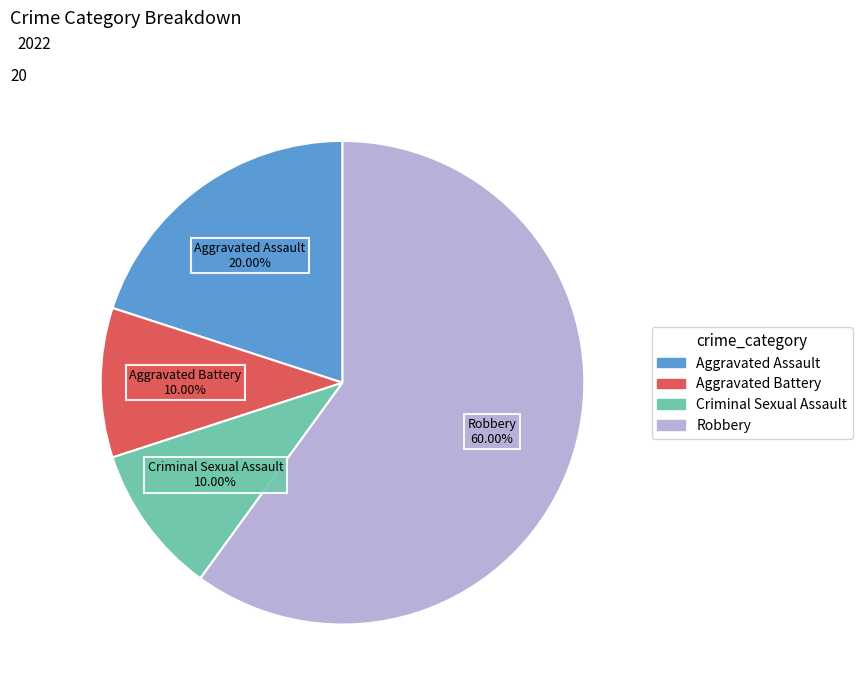

Do Aggravated Battery and Robbery together represent more than half of the pie?

Yes